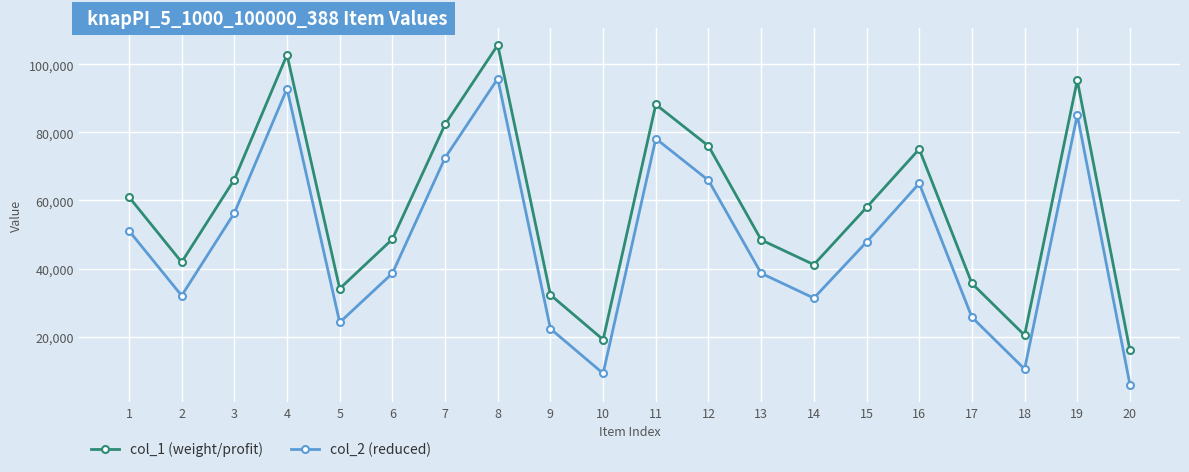

What is the difference between the maximum and minimum values in the col_1 (weight/profit) series?

89732